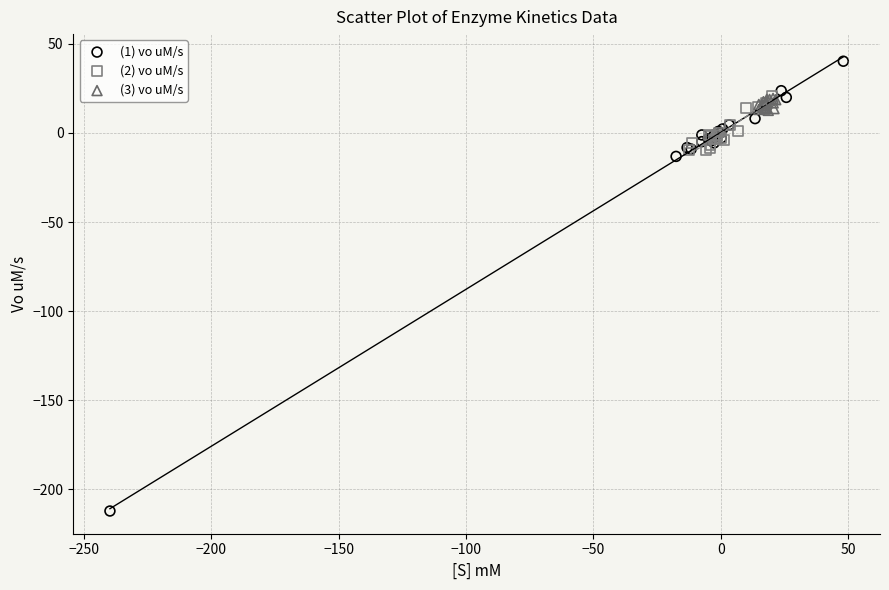

What are all the series names shown in the legend?

(1) vo uM/s, (2) vo uM/s, (3) vo uM/s